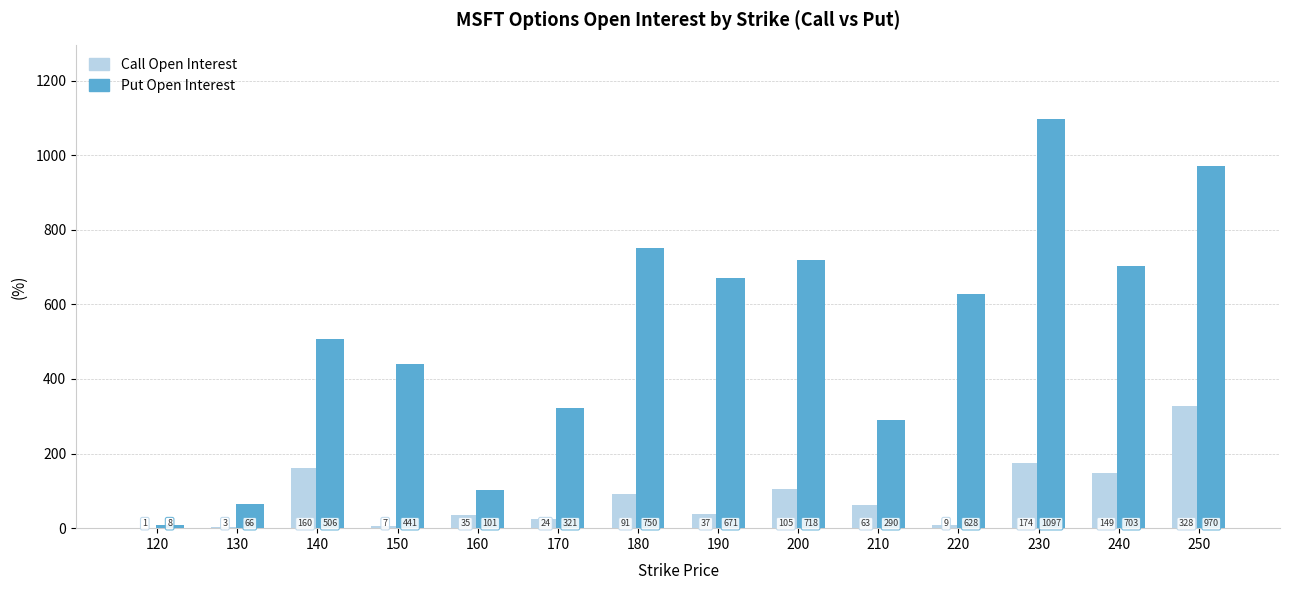

Count the number of data series in this chart.

2